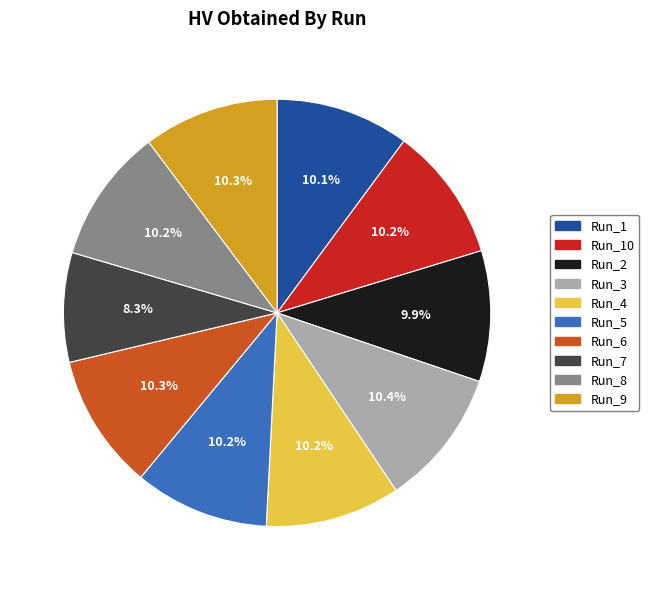

Is there any slice that represents more than half of the pie?

No